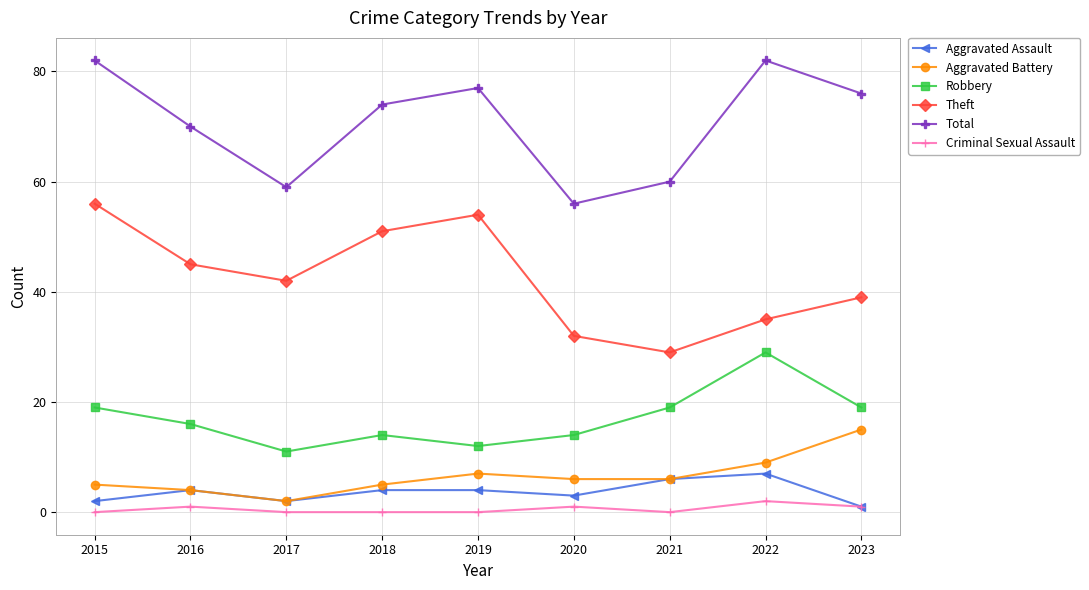

Count the Theft values in the range 35 to 51.

5